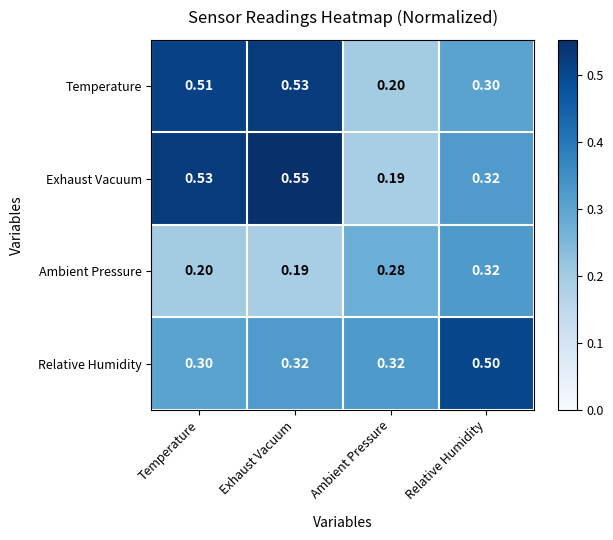

Where is Ambient Pressure nearest to the value 0?

Exhaust Vacuum